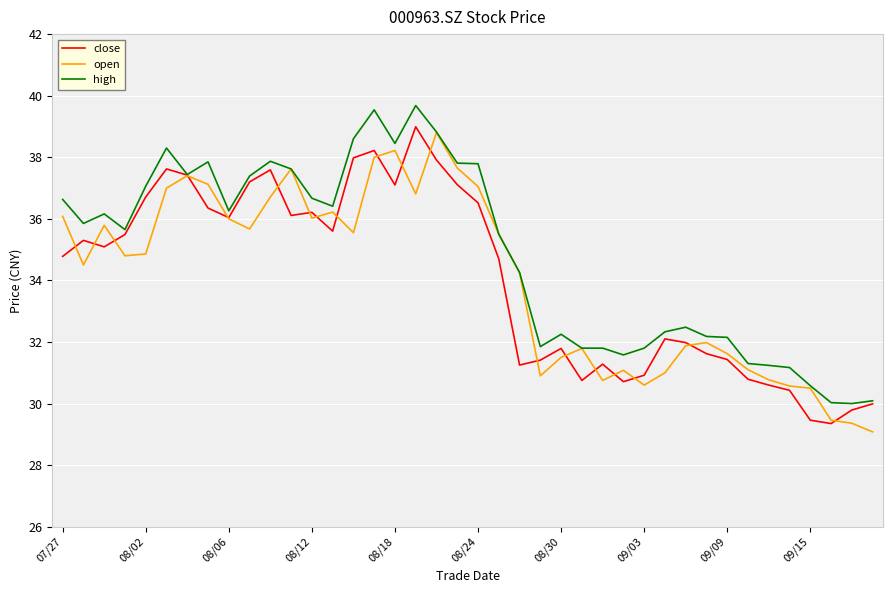

Which series has the largest total across all categories?

high